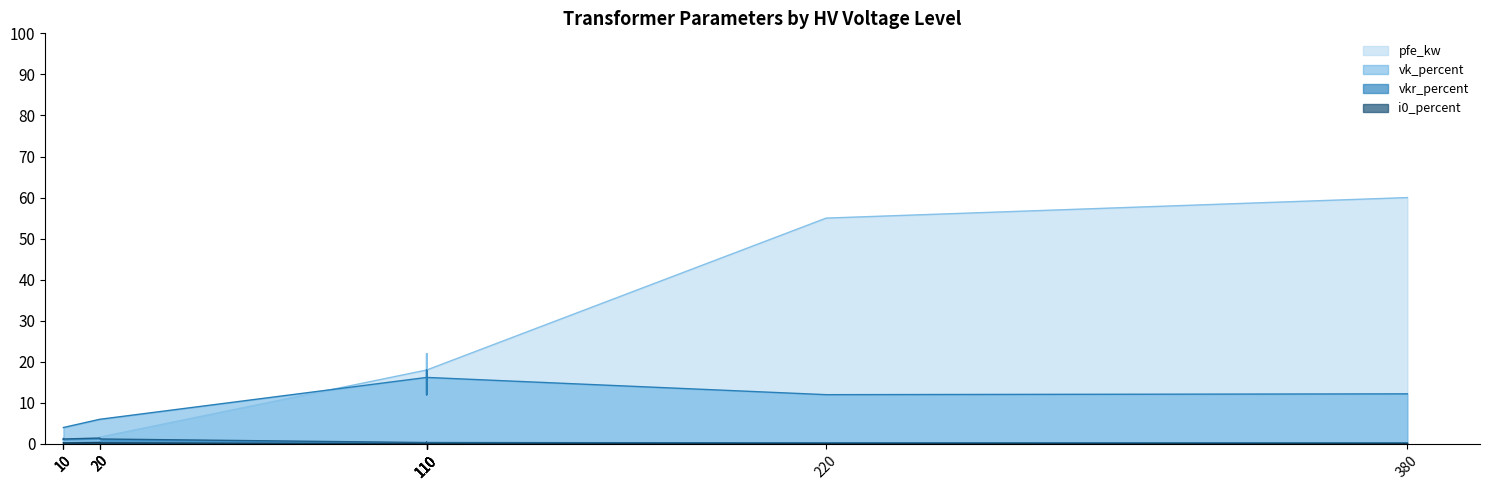

How many lines are shown in the chart?

4